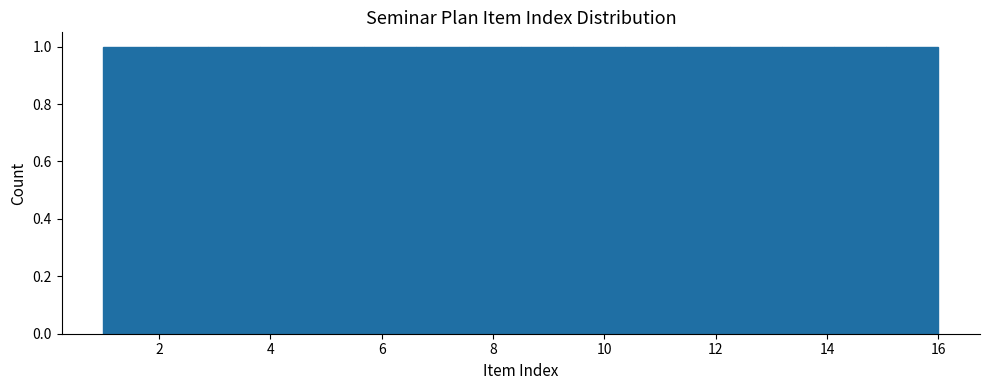

How tall is the bar that spans 2.0 to 2.8 on the x-axis? Neither the bar edges nor the heights are printed on the chart, so give them approximately, as read against the axes.

1